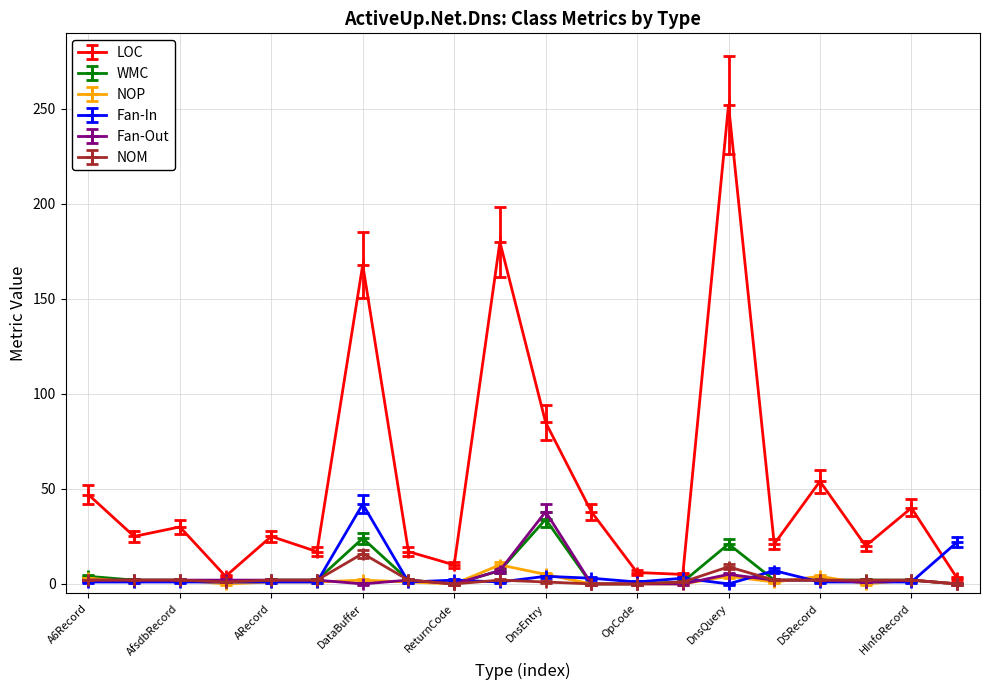

Which series has the largest range (max minus min)?

LOC